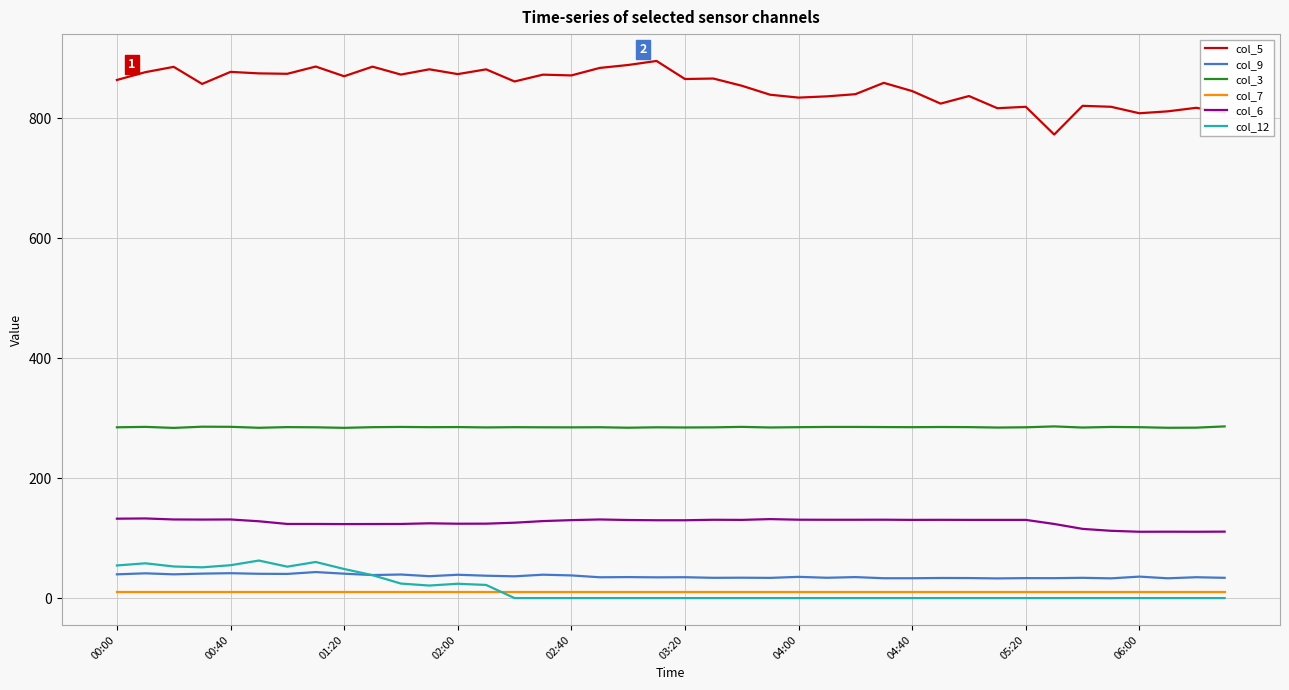

True or false: col_6 and col_9 intersect in this chart.

False